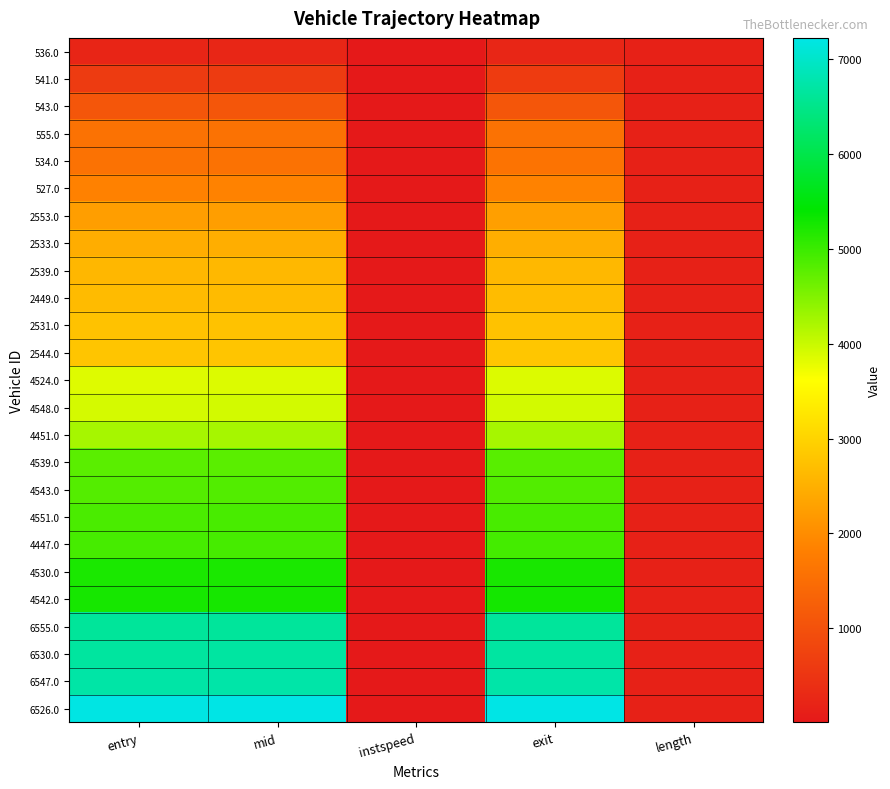

Rank the series by their maximum value, from highest to lowest.

6526.0, 6547.0, 6530.0, 6555.0, 4542.0, 4530.0, 4447.0, 4551.0, 4543.0, 4539.0, 4451.0, 4548.0, 4524.0, 2544.0, 2531.0, 2449.0, 2539.0, 2533.0, 2553.0, 527.0, 534.0, 555.0, 543.0, 541.0, 536.0